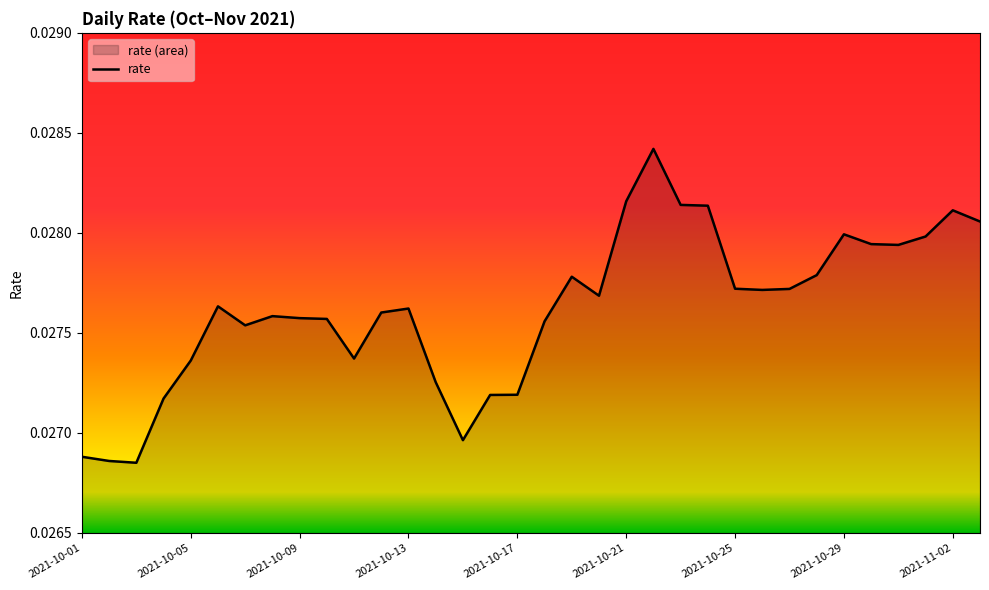

Count the values in the range 0 to 1.

34